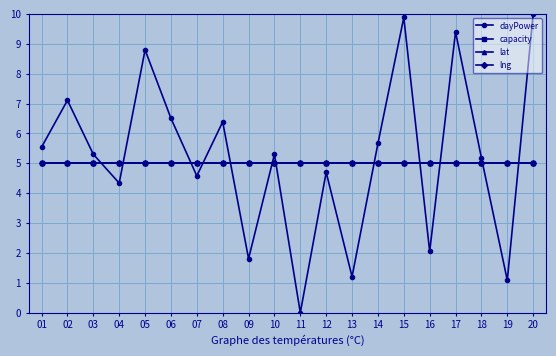

How many times do dayPower and lng cross each other?

12